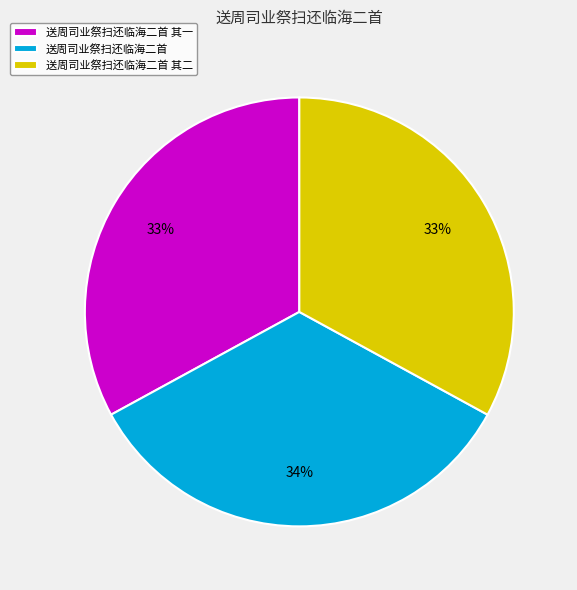

Which has a higher value, 送周司业祭扫还临海二首 or 送周司业祭扫还临海二首 其一?

送周司业祭扫还临海二首